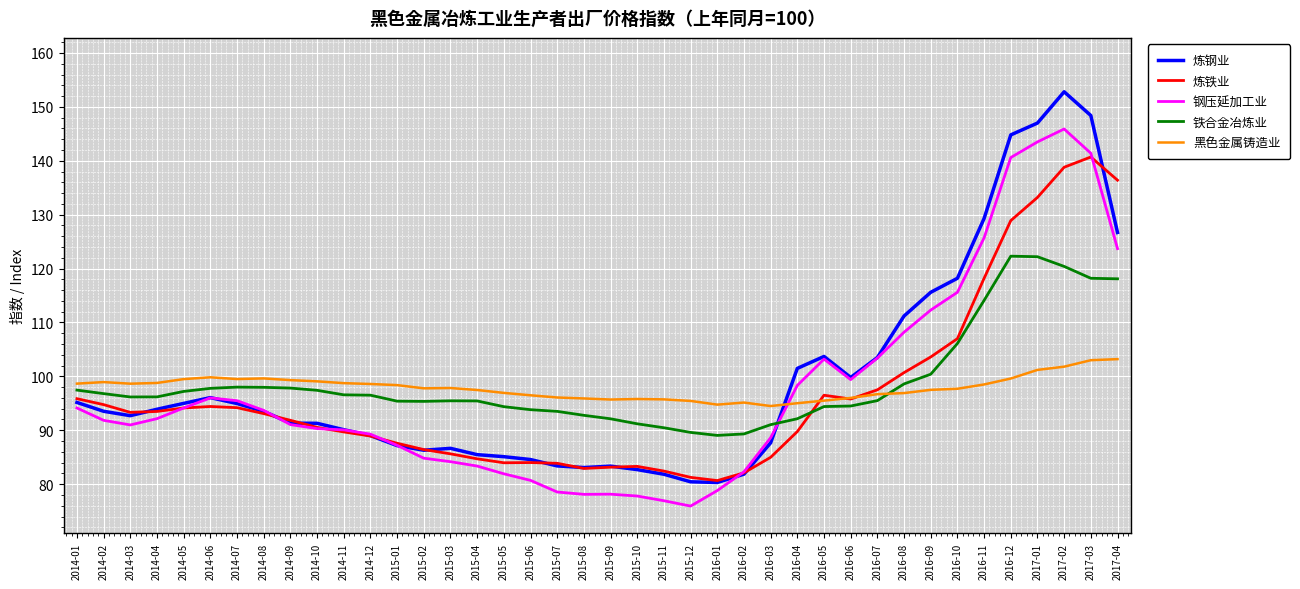

What is the total value across all series at 2015-11?

427.4